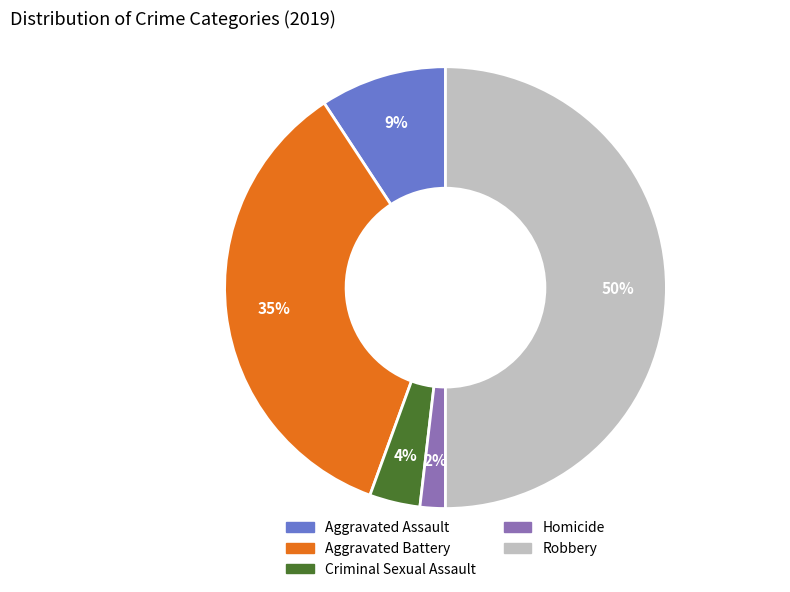

Which category has the biggest portion of the pie?

Robbery